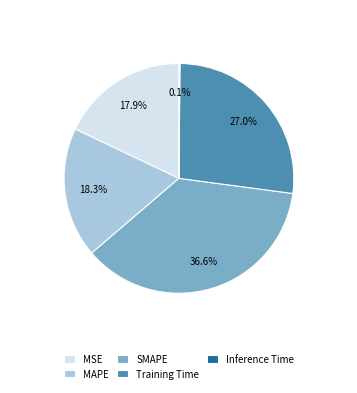

Approximately how many times larger is the value at MSE compared to Training Time?

0.7